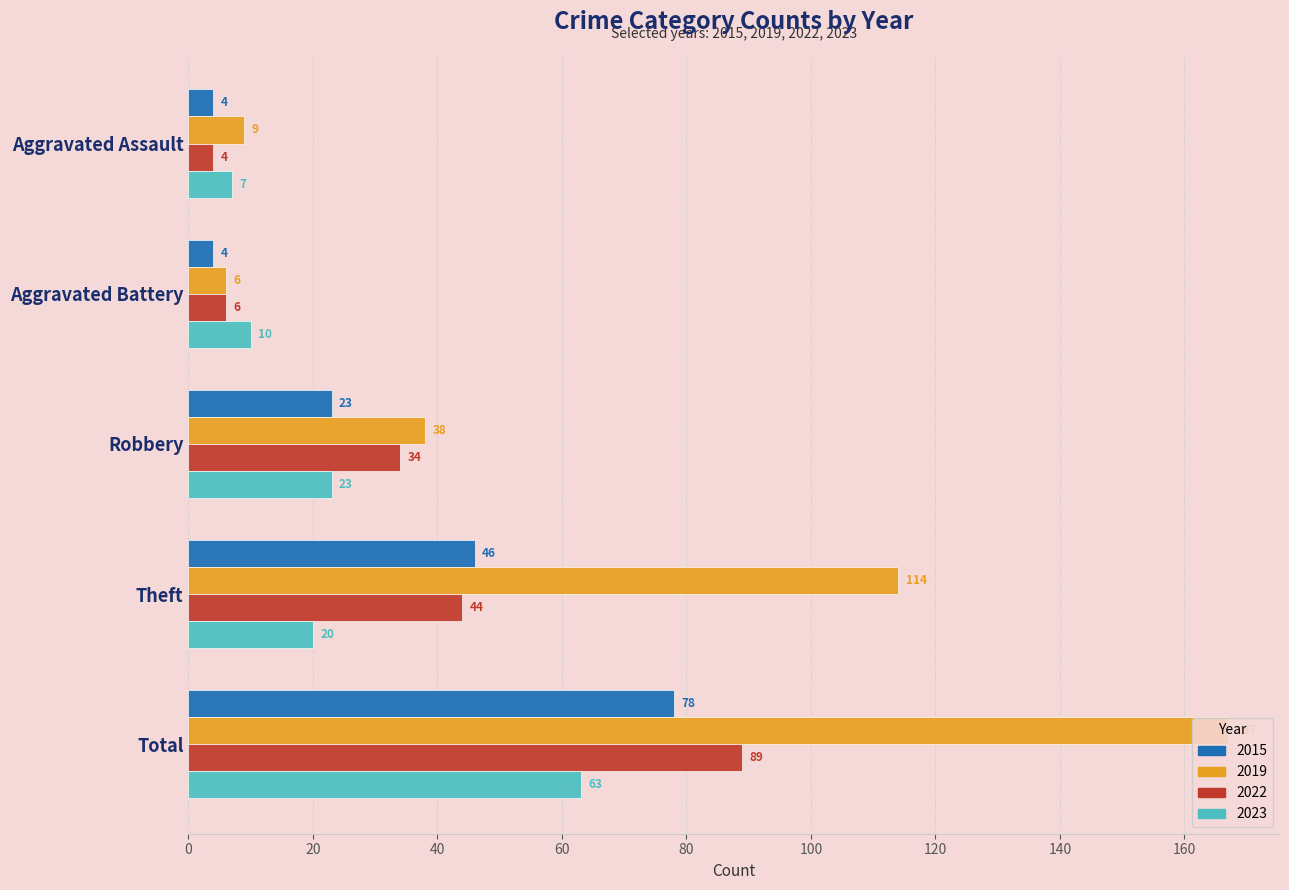

What is the smallest value displayed?

4